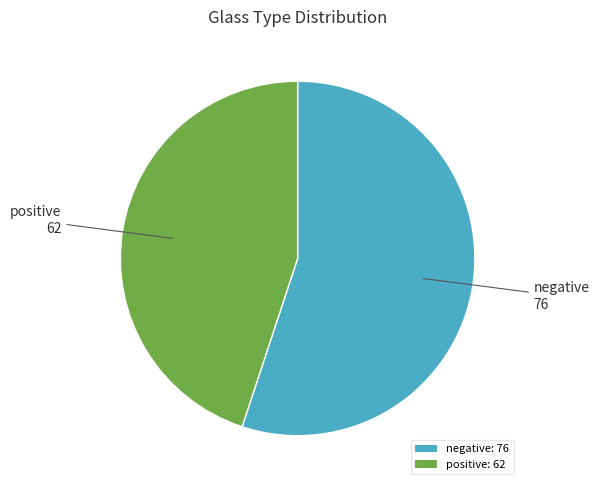

How many slices are in this pie chart?

2